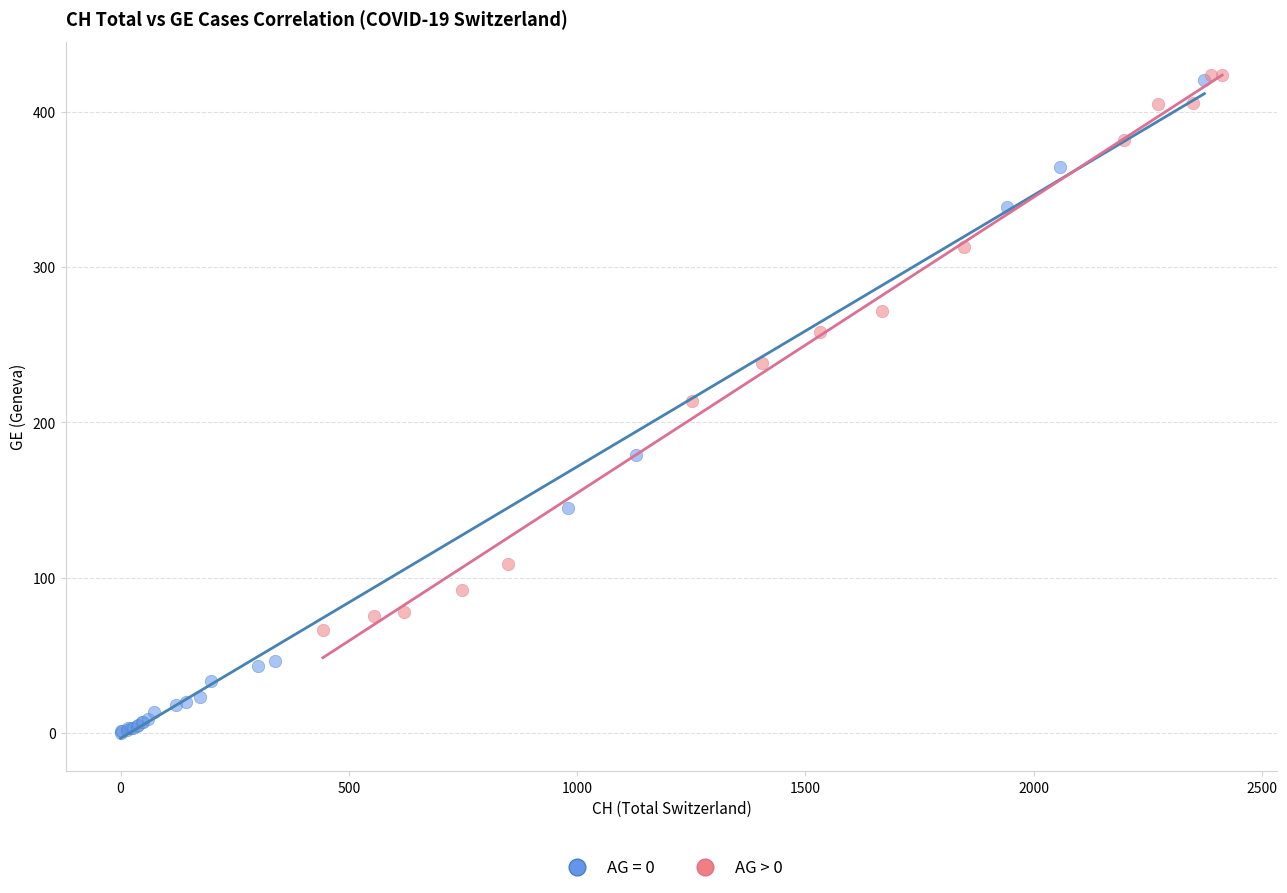

Which series contains the lowest Y value?

AG = 0